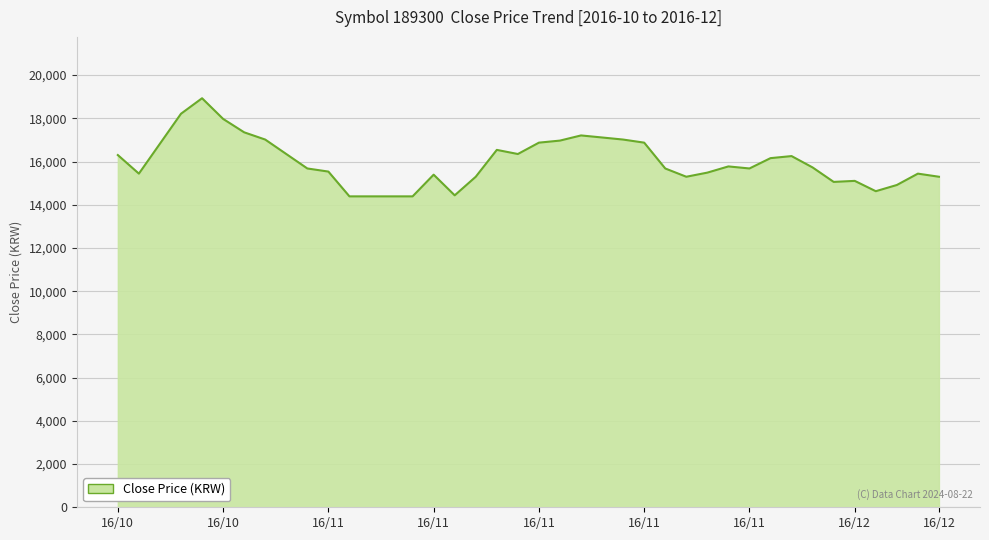

What is the maximum value shown in the chart?

18929